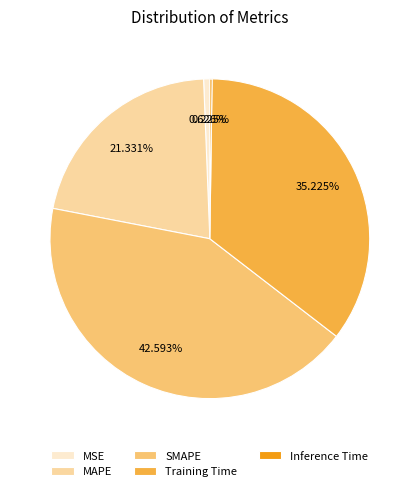

Is it true that SMAPE is 43% of the pie?

True